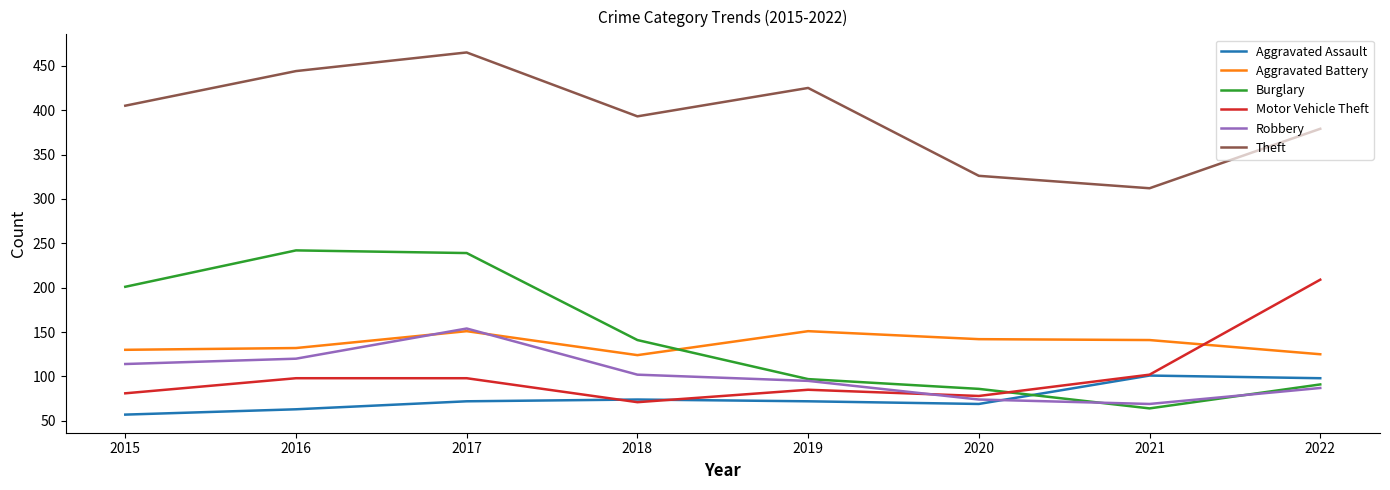

True or false: Aggravated Battery and Aggravated Assault intersect in this chart.

False